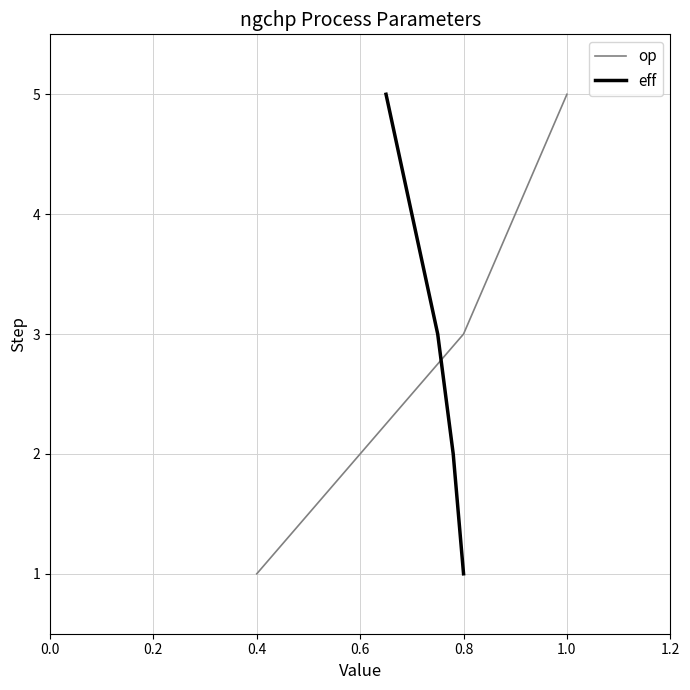

The value of op at 0.8 is 3. True or false?

True